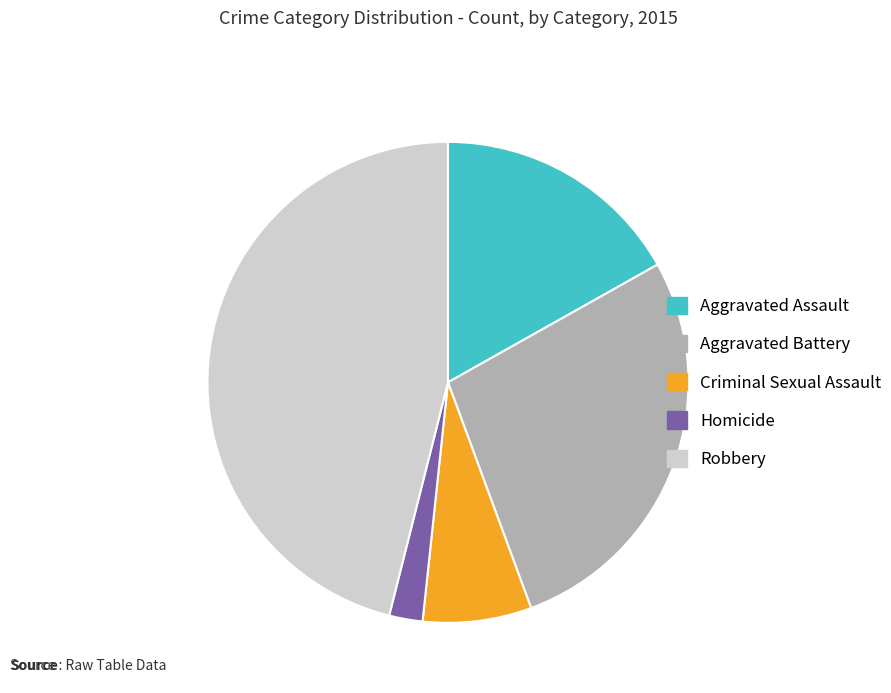

How many slices are in this pie chart?

5